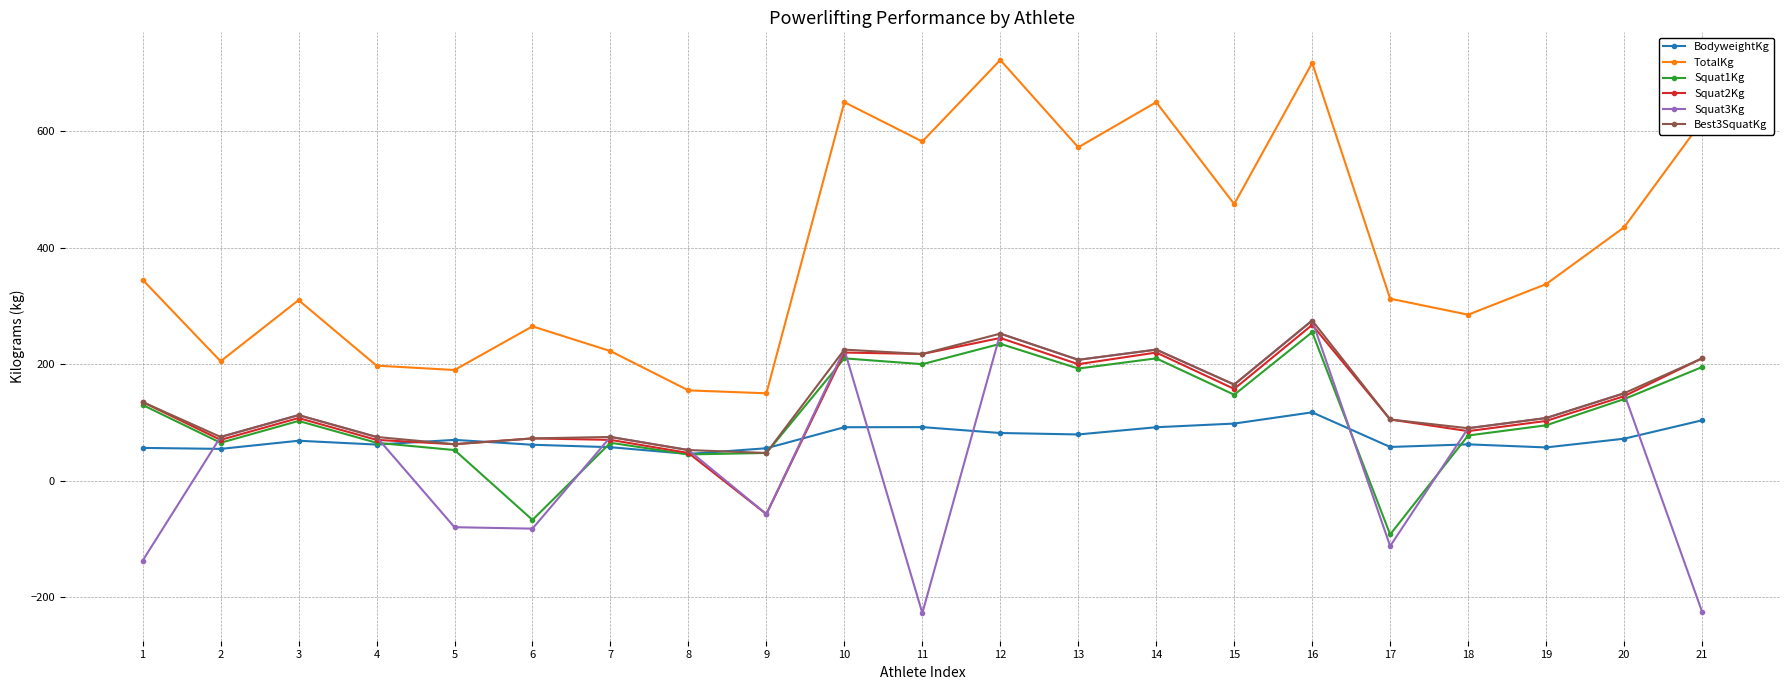

What are all the series names shown in the legend?

BodyweightKg, TotalKg, Squat1Kg, Squat2Kg, Squat3Kg, Best3SquatKg